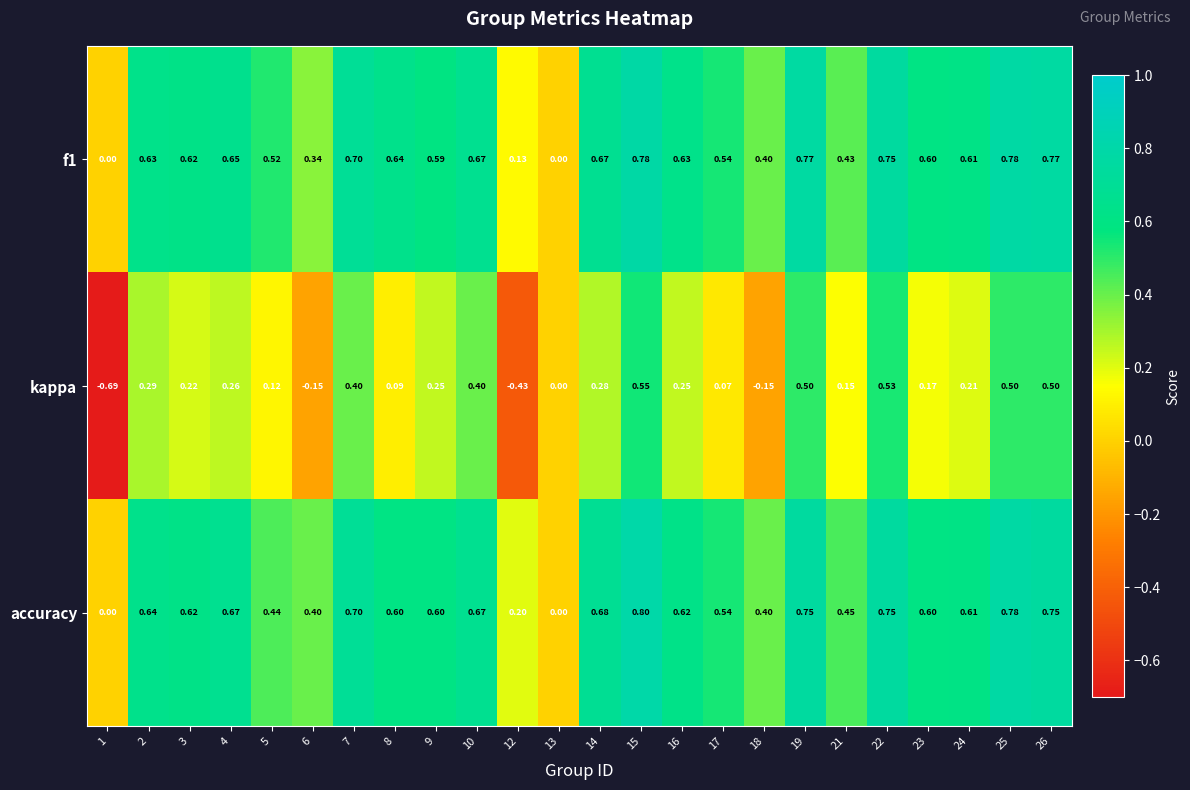

Which series has the largest range (max minus min)?

kappa